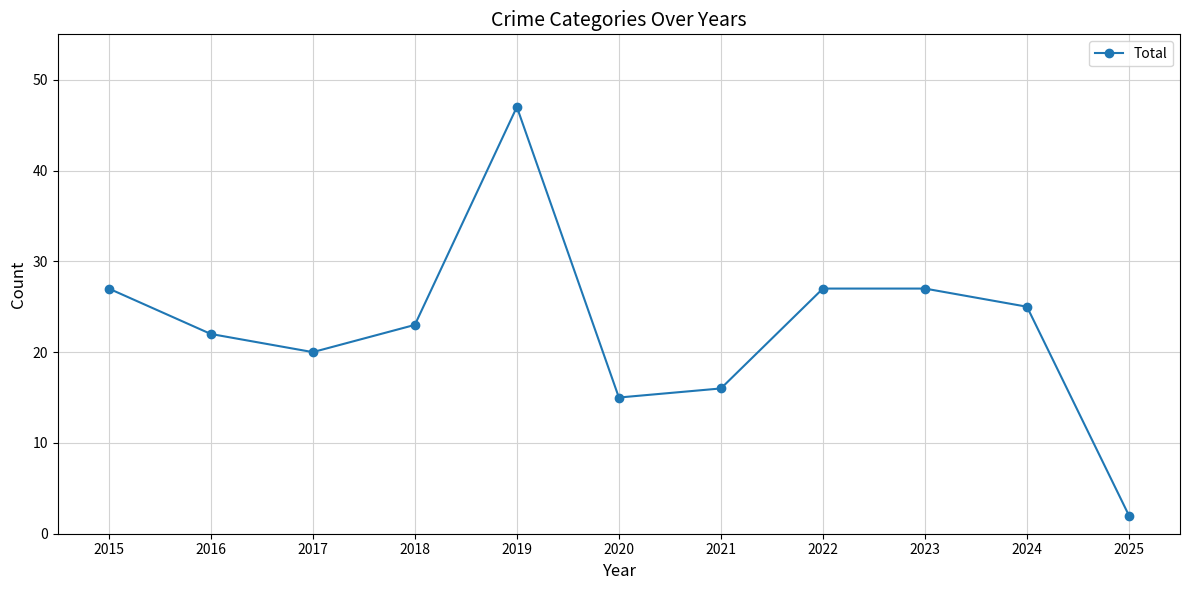

Does the chart have visible grid lines?

Yes